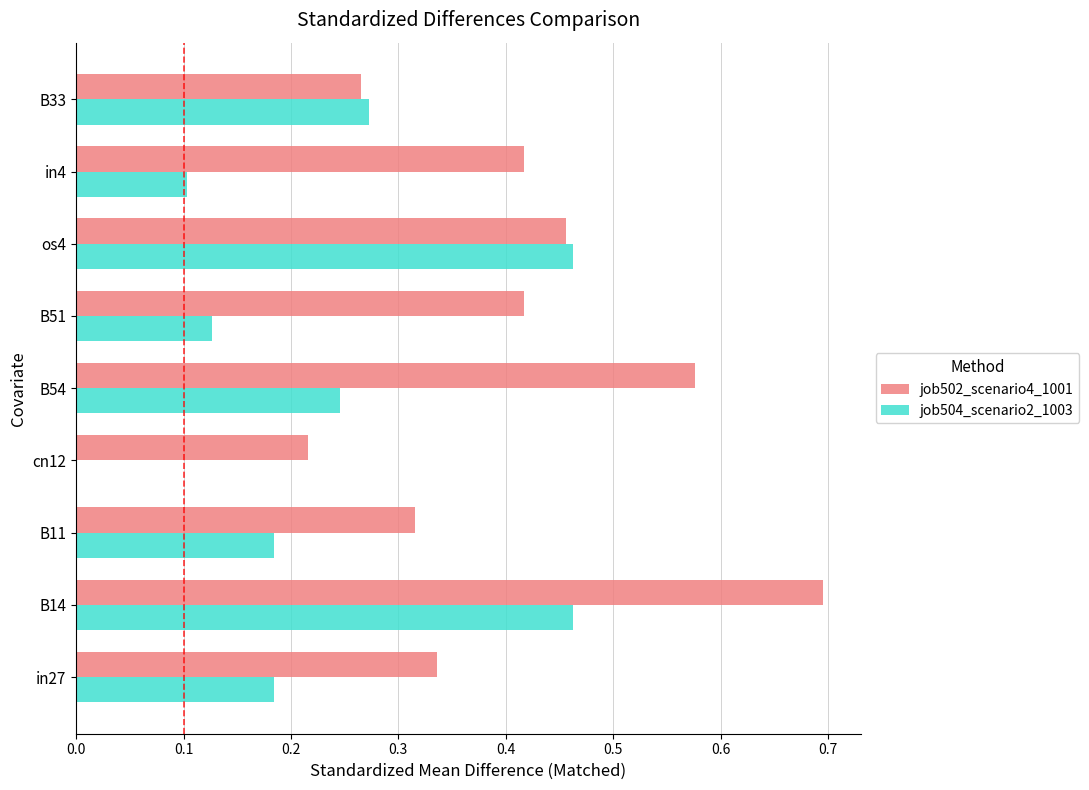

Where is job504_scenario2_1003 nearest to the value 0?

cn12